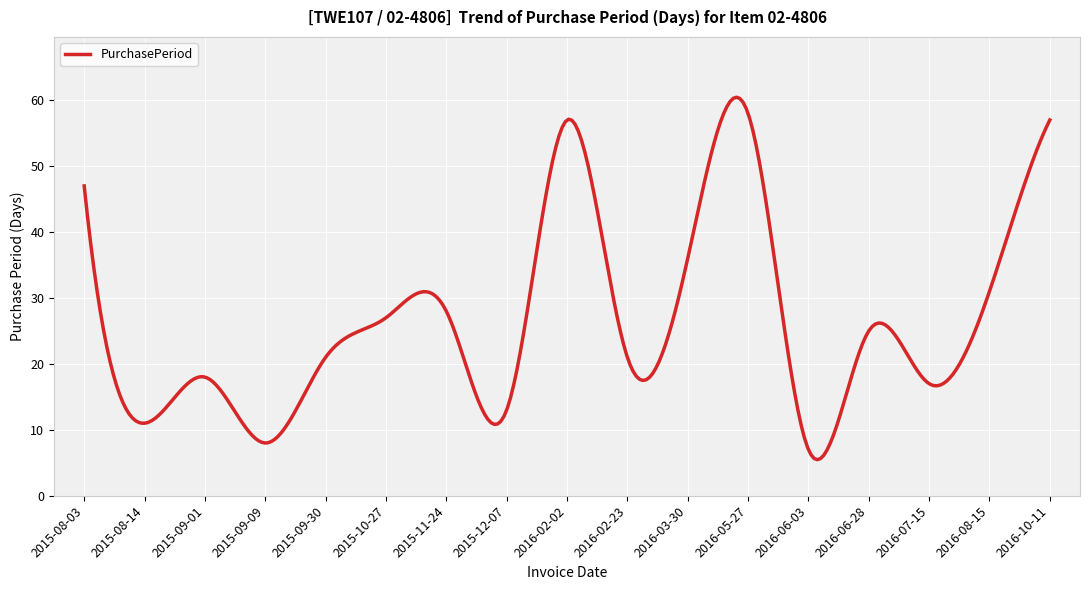

Does the chart display data point markers on the line(s)?

No